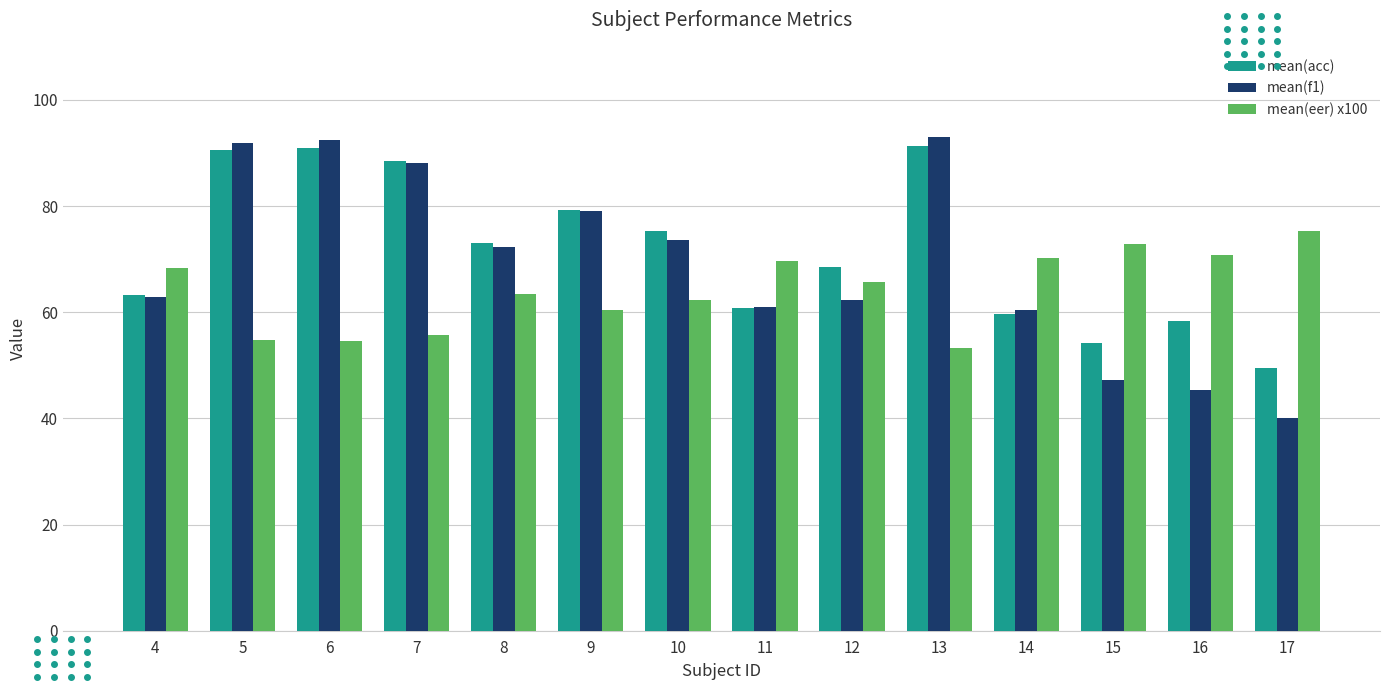

Which series has the largest total across all categories?

mean(acc)